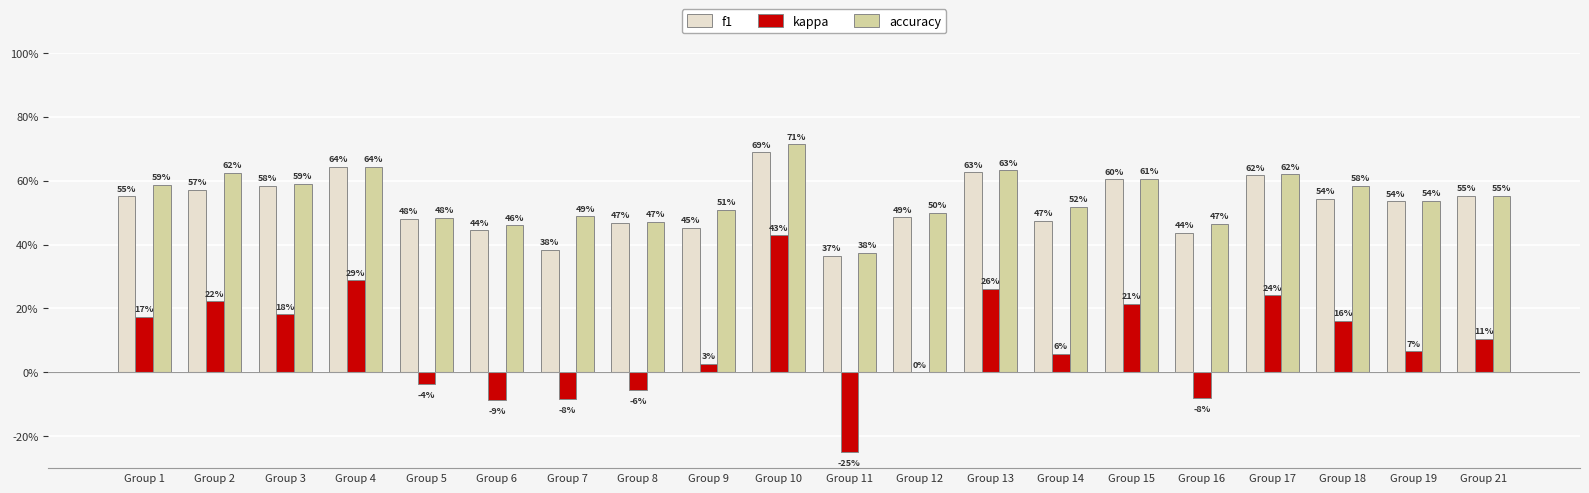

Reading left to right, transcribe all the data shown in this chart.

f1: Group 1=0.6	Group 2=0.6	Group 3=0.6	Group 4=0.6	Group 5=0.5	Group 6=0.4	Group 7=0.4	Group 8=0.5	Group 9=0.5	Group 10=0.7	Group 11=0.4	Group 12=0.5	Group 13=0.6	Group 14=0.5	Group 15=0.6	Group 16=0.4	Group 17=0.6	Group 18=0.5	Group 19=0.5	Group 21=0.6
kappa: Group 1=0.2	Group 2=0.2	Group 3=0.2	Group 4=0.3	Group 5=-0.0	Group 6=-0.1	Group 7=-0.1	Group 8=-0.1	Group 9=0.0	Group 10=0.4	Group 11=-0.2	Group 12=0.0	Group 13=0.3	Group 14=0.1	Group 15=0.2	Group 16=-0.1	Group 17=0.2	Group 18=0.2	Group 19=0.1	Group 21=0.1
accuracy: Group 1=0.6	Group 2=0.6	Group 3=0.6	Group 4=0.6	Group 5=0.5	Group 6=0.5	Group 7=0.5	Group 8=0.5	Group 9=0.5	Group 10=0.7	Group 11=0.4	Group 12=0.5	Group 13=0.6	Group 14=0.5	Group 15=0.6	Group 16=0.5	Group 17=0.6	Group 18=0.6	Group 19=0.5	Group 21=0.6